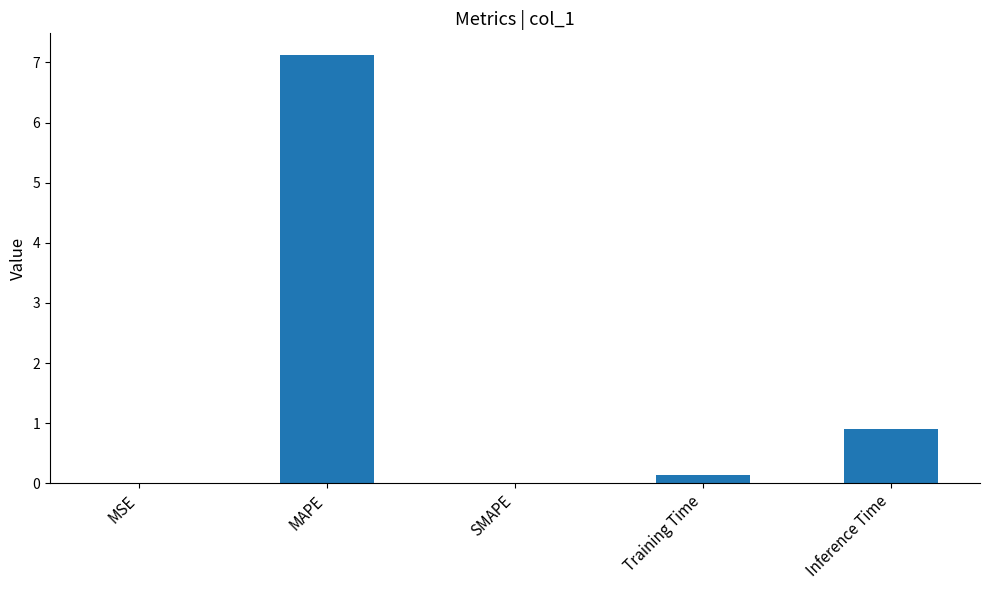

Is it true that the value at MAPE is 10.3?

False